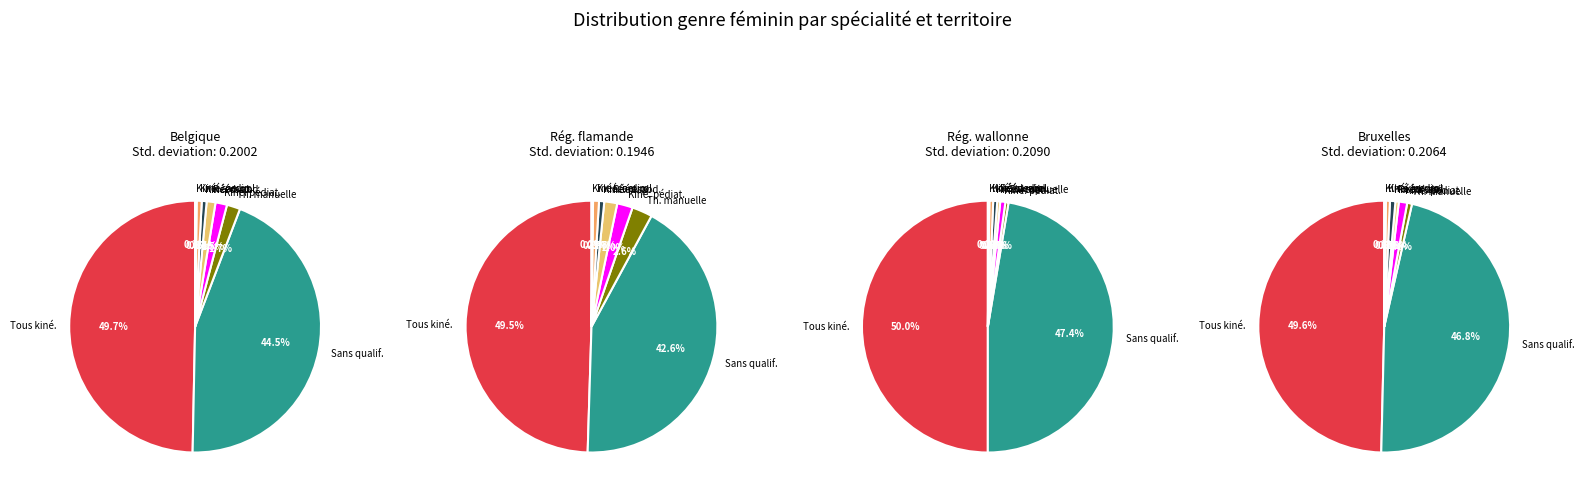

What percentage is the Kinésithérapie respiratoire slice, to the nearest percent?

1%